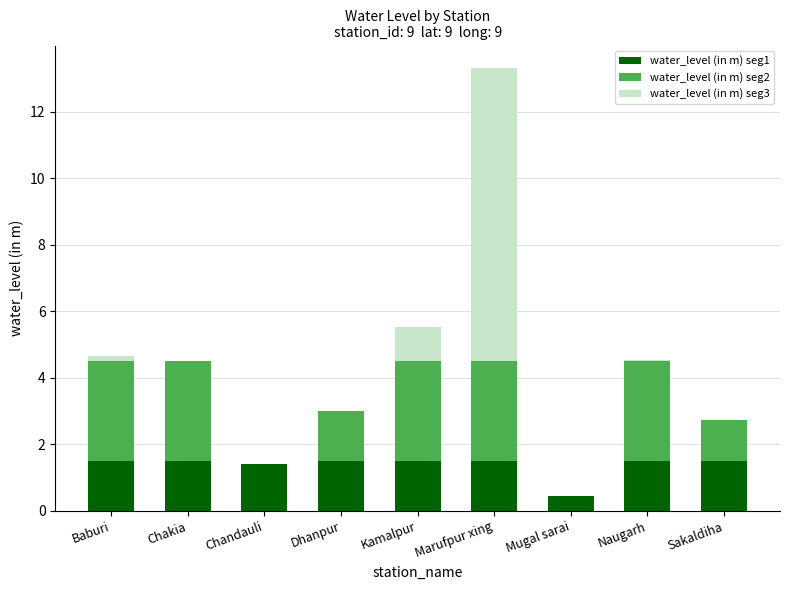

The value of water_level (in m) seg1 at Chakia is 1.5. True or false?

True